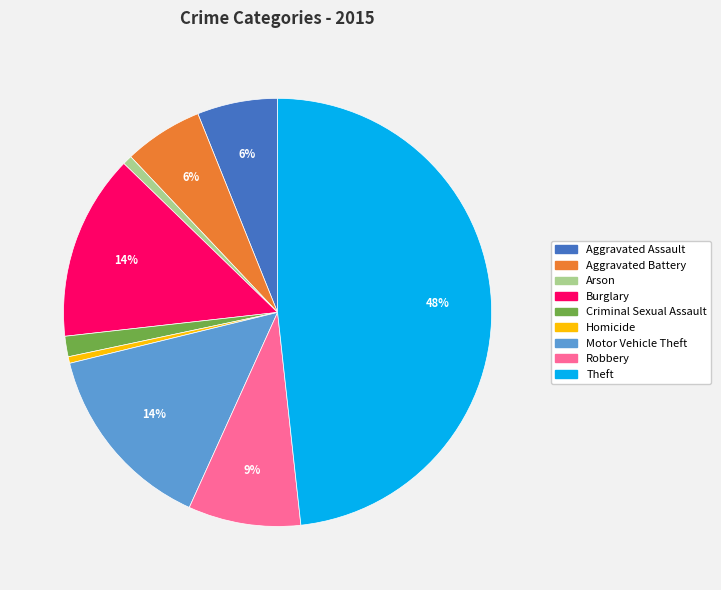

To the nearest percent, what is the difference between the Robbery and Criminal Sexual Assault slice percentages?

7%